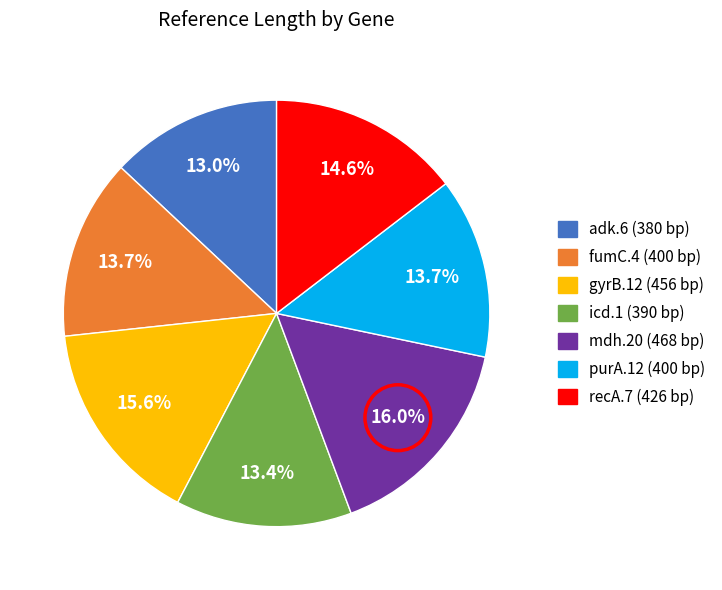

Does any single category account for the majority?

No